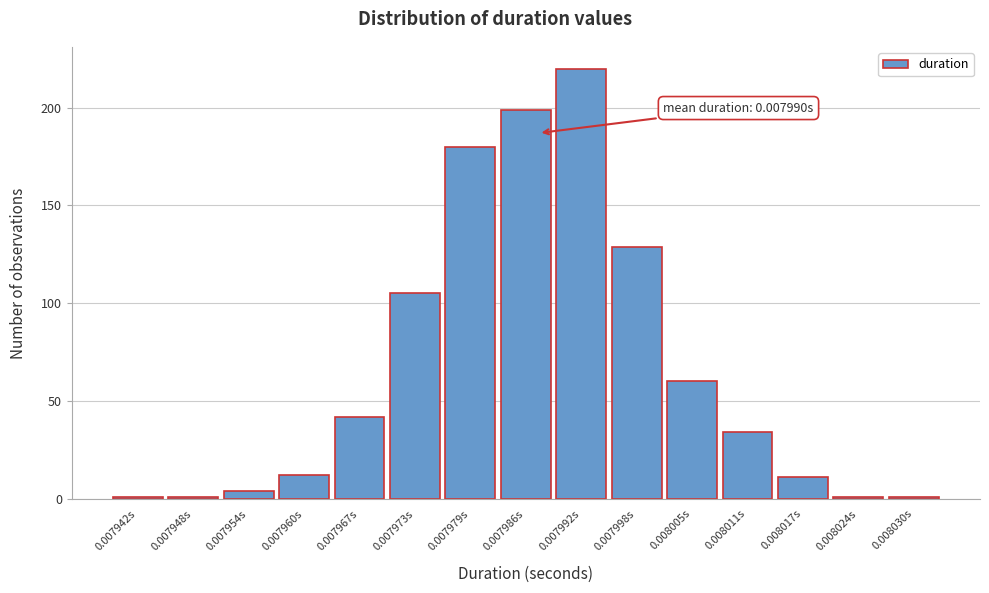

Reading left to right, what are all the values shown in this chart?

1	1	4	12	42	105	180	199	220	129	60	34	11	1	1